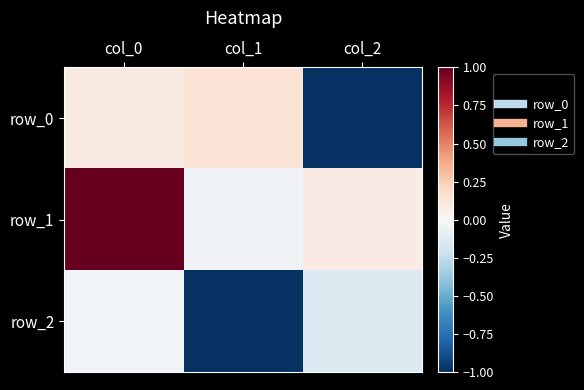

The value of row_2 at col_0 is -0.0. True or false?

False